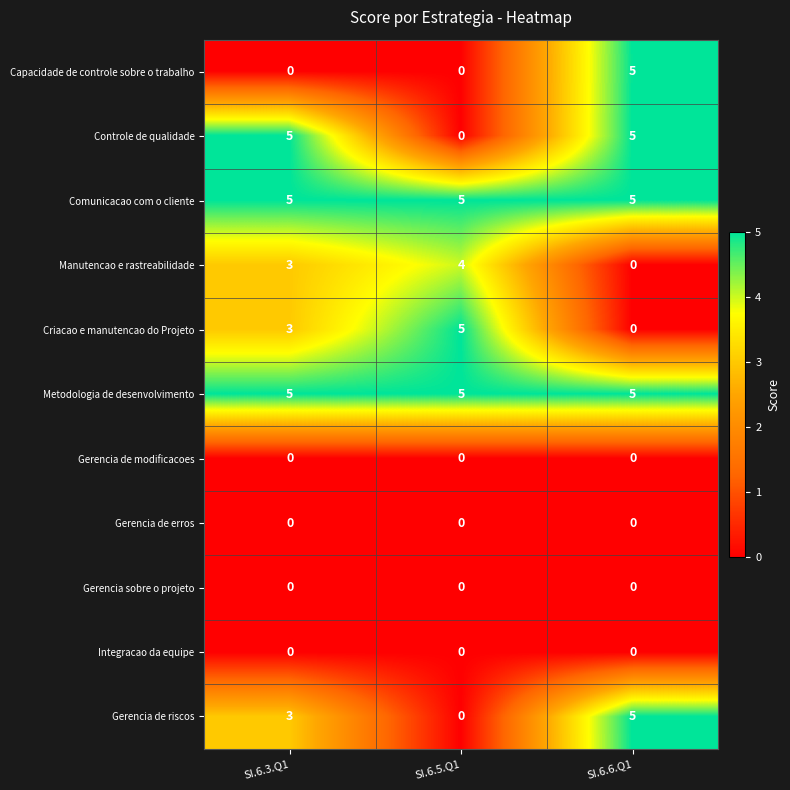

What is the total value across all series at SI.6.5.Q1?

19